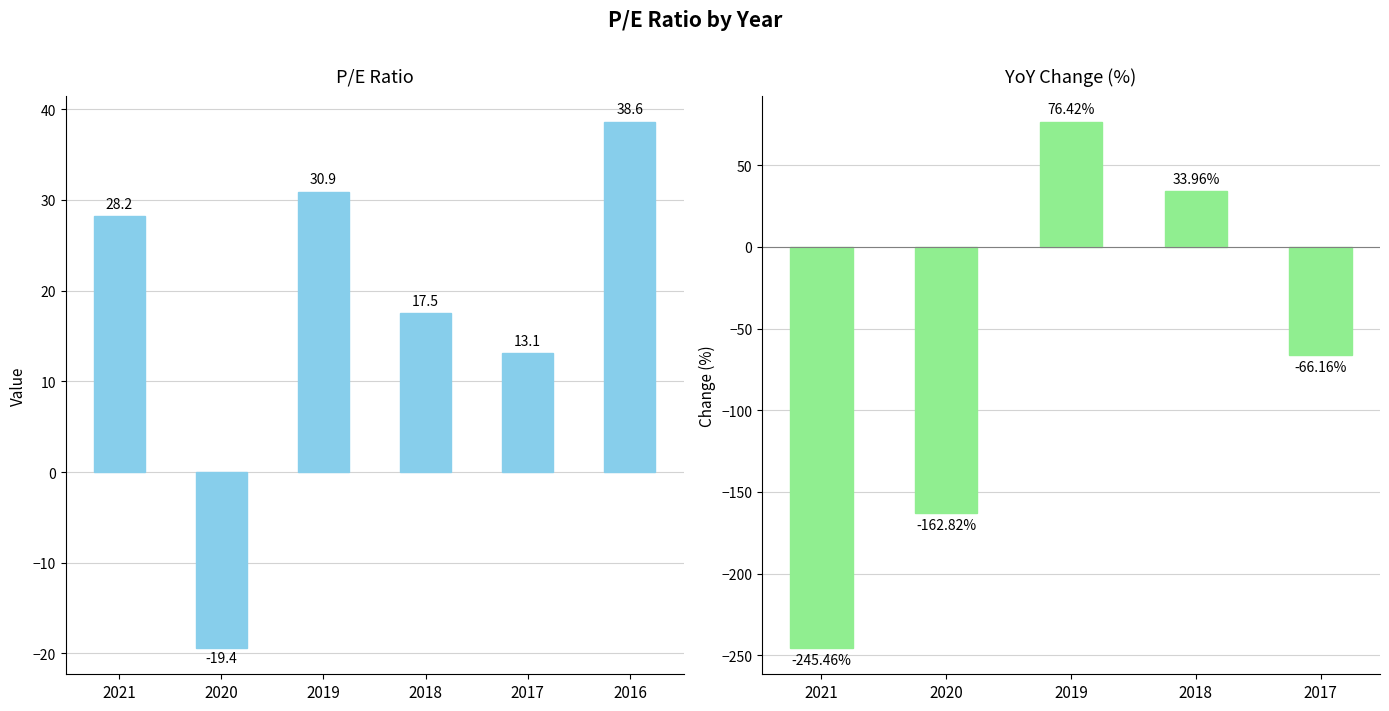

Reading left to right, extract all data points from this chart.

2021=28.2	2020=-19.4	2019=30.9	2018=17.5	2017=13.1	2016=38.6